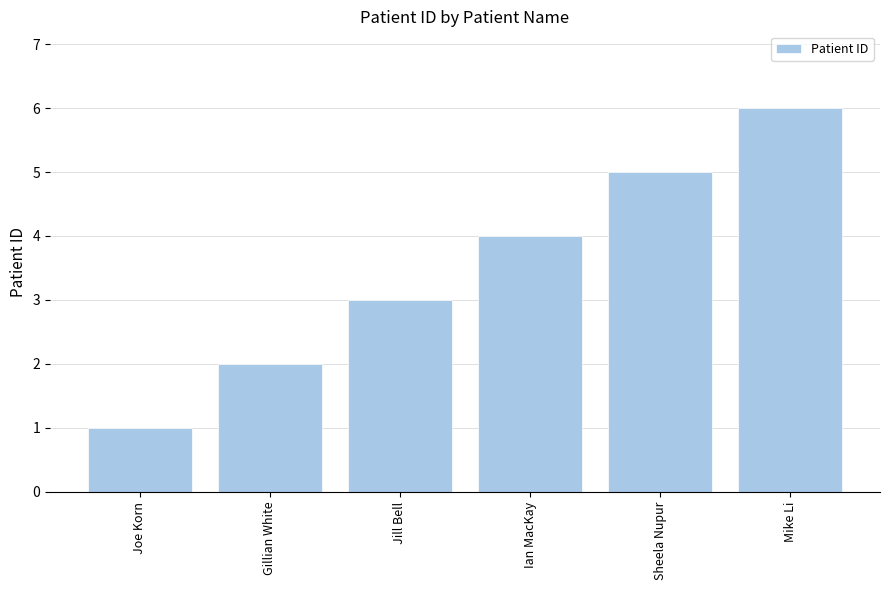

What is the maximum value shown in the chart?

6